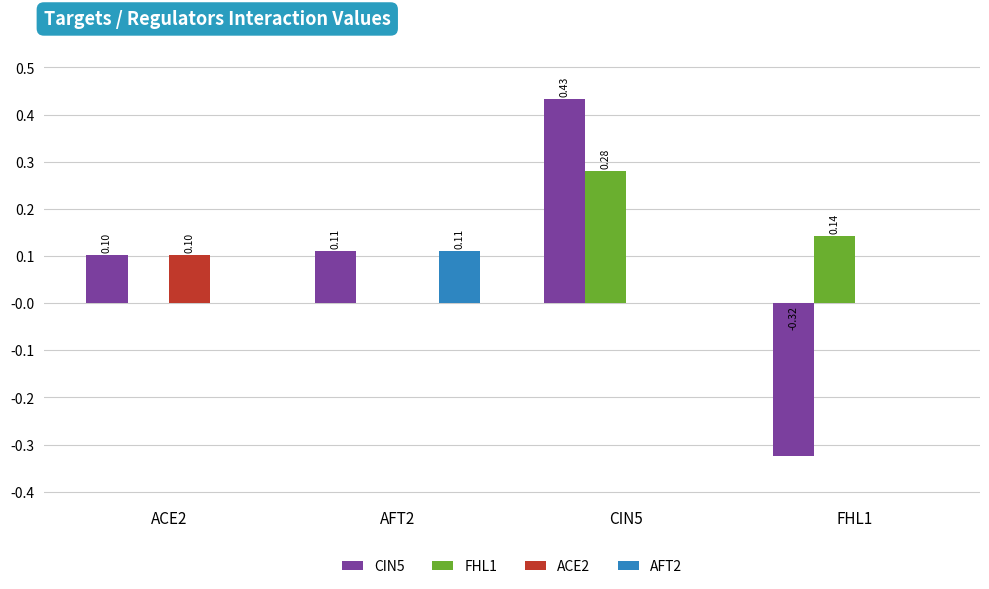

At which category is the sum across all series the highest?

CIN5